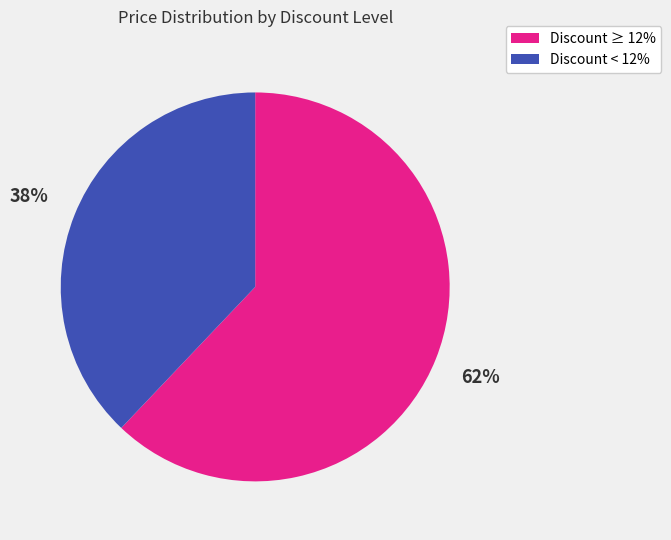

To the nearest percent, what is the difference between the largest and smallest slice percentages?

24%